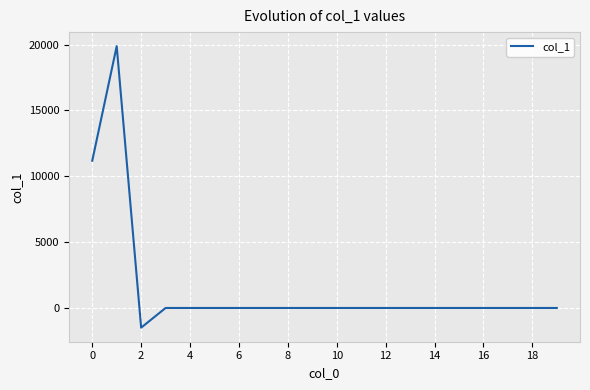

What is the minimum value shown in the chart?

-1494.3